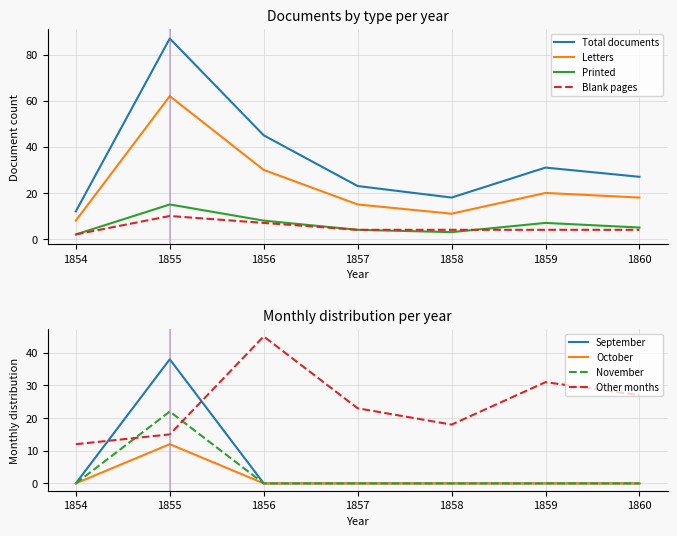

True or false: Letters has a value of 15 at 1857.

True